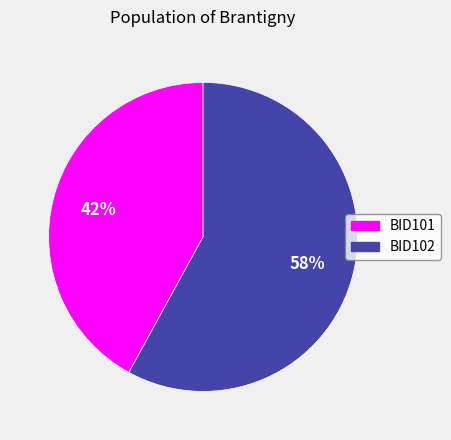

What percentage is the BID101 slice, to the nearest percent?

42%